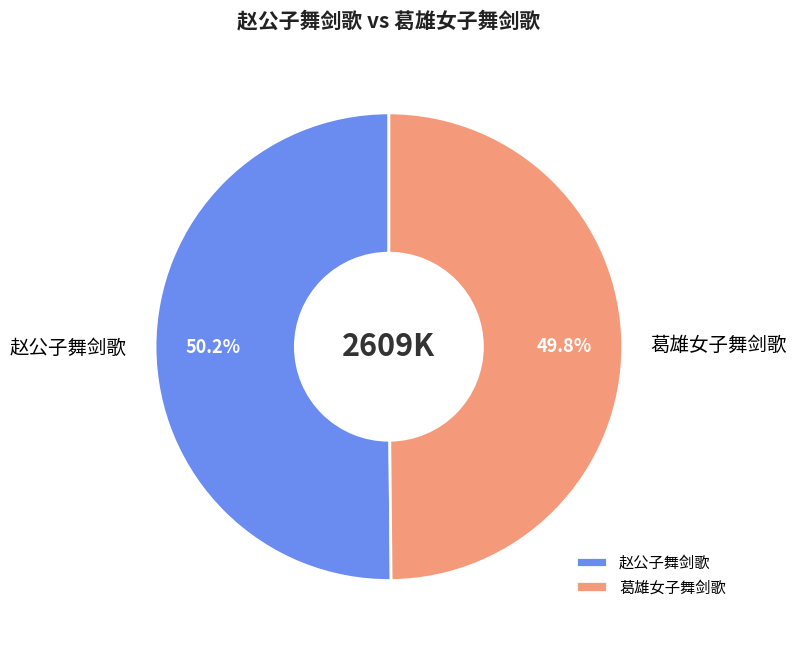

True or false: 赵公子舞剑歌 accounts for 7% of the total.

False